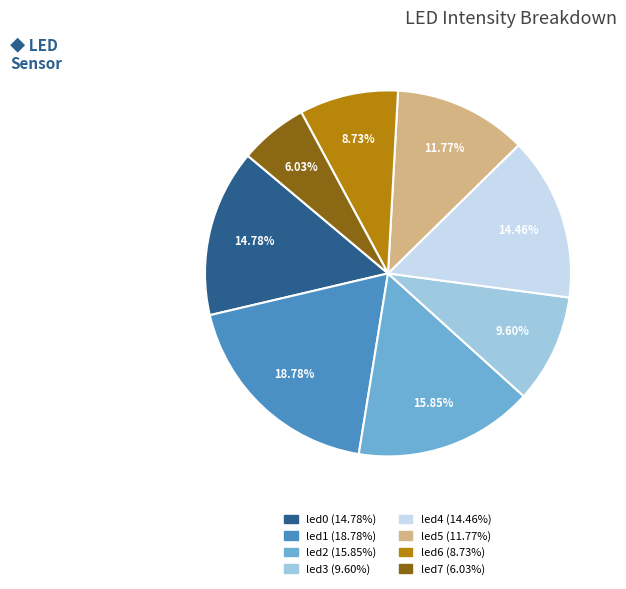

How many slices are in this pie chart?

8